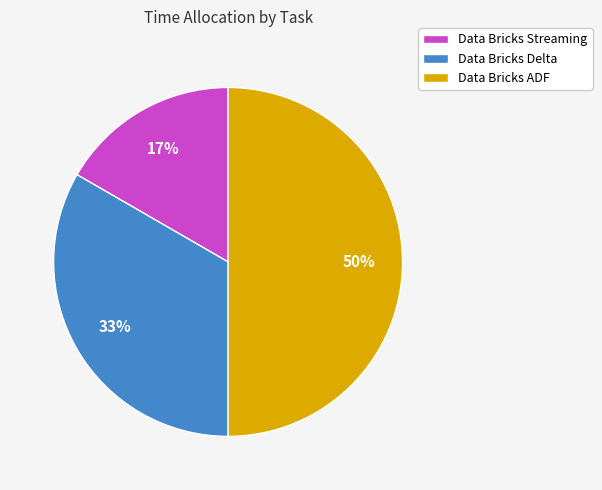

True or false: Data Bricks Streaming accounts for 27% of the total.

False